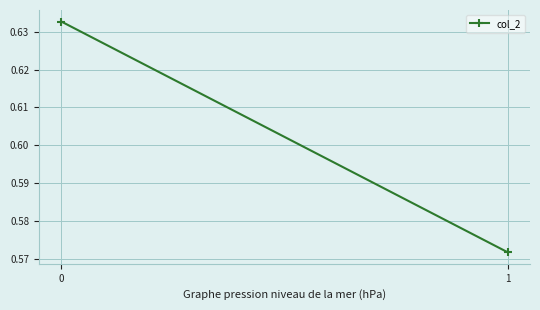

What is the difference between the maximum and minimum values?

0.1